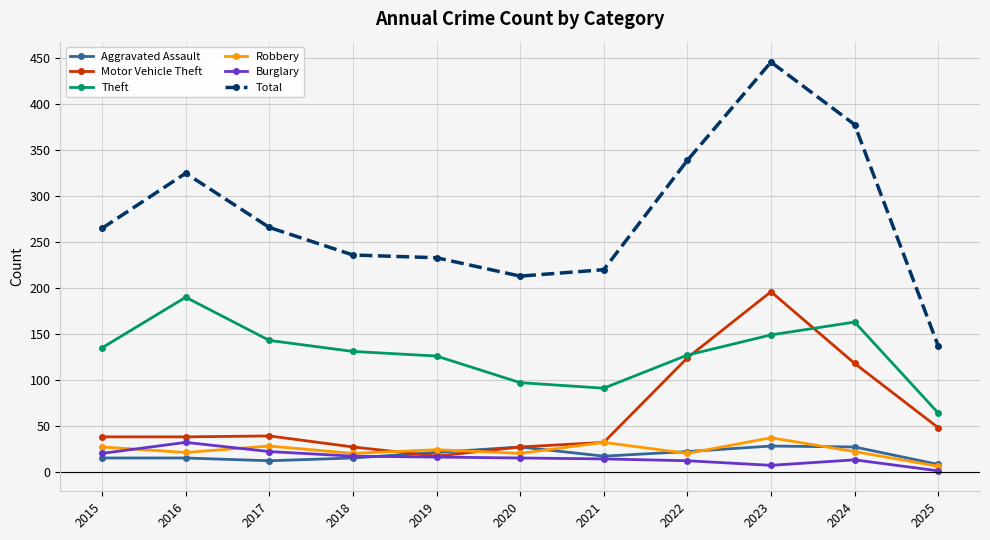

What are all the series names shown in the legend?

Aggravated Assault, Motor Vehicle Theft, Theft, Robbery, Burglary, Total